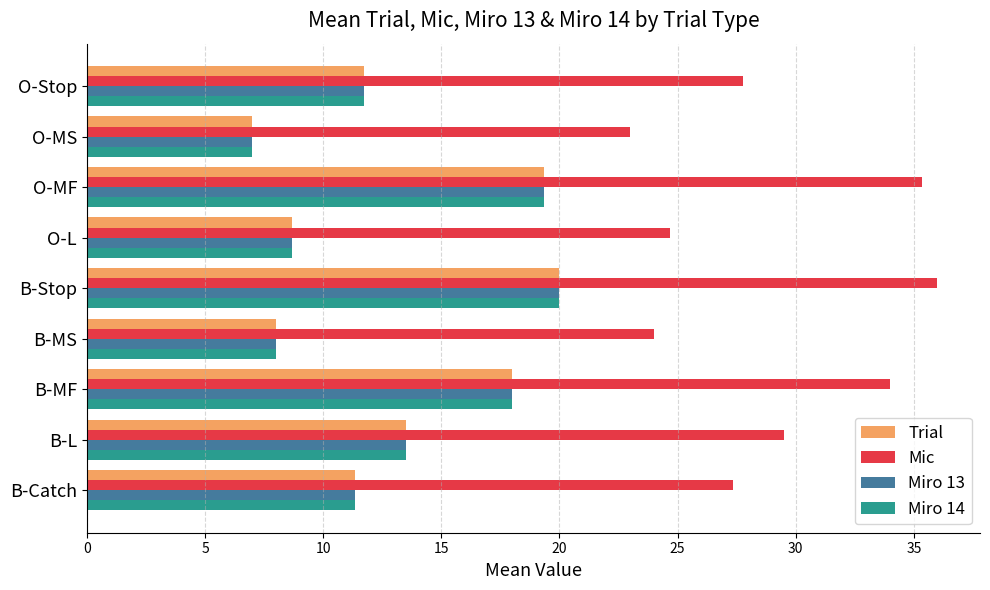

Count the number of data series in this chart.

4